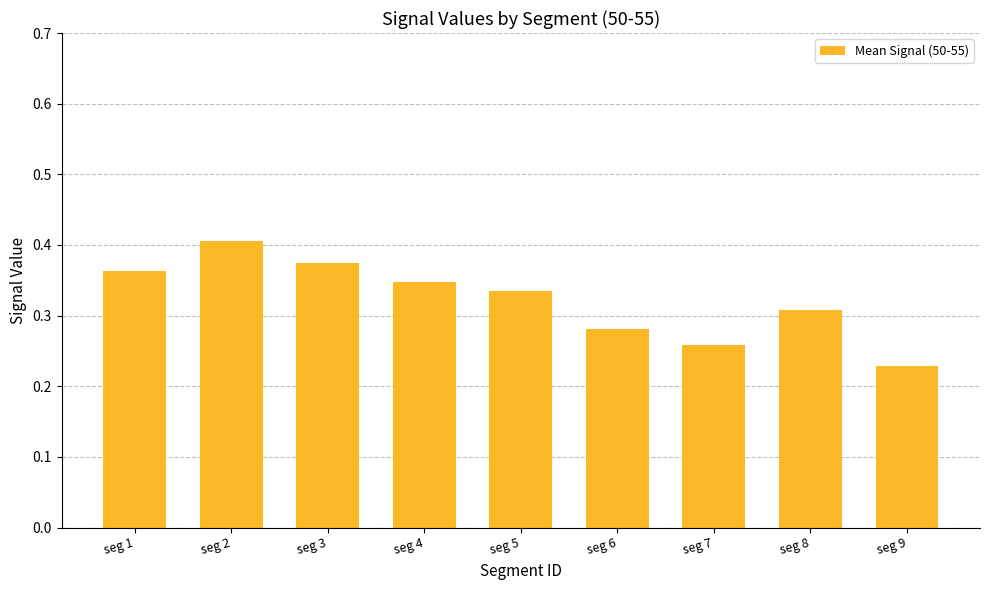

Rank the categories by value from highest to lowest.

seg 2, seg 3, seg 1, seg 4, seg 5, seg 8, seg 6, seg 7, seg 9